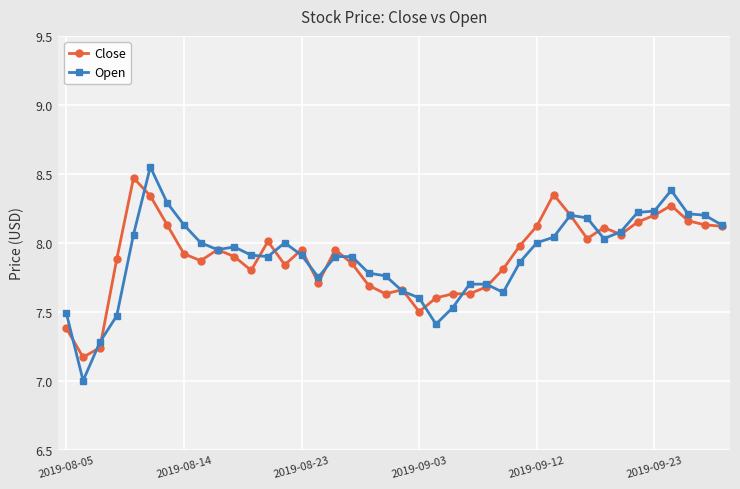

What is the lowest value of the Open series?

7.0